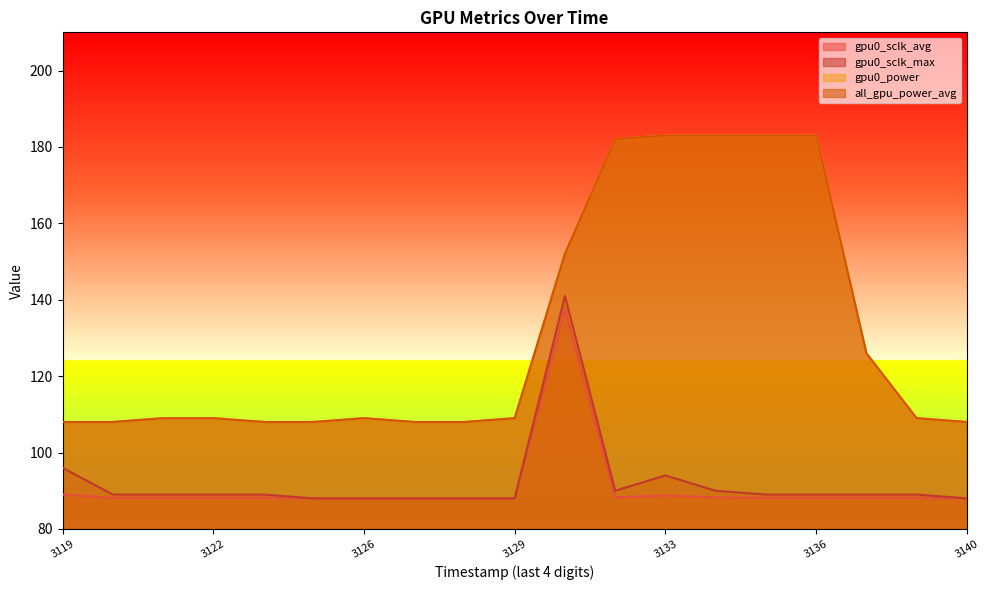

Reading left to right, extract all data points from this chart.

gpu0_sclk_avg: 89.0	88.1	88.1	88.1	88.1	88.0	88.0	88.0	88.0	88.0	137.5	88.2	88.8	88.2	88.1	88.1	88.1	88.1	88.0
gpu0_sclk_max: 96.0	89.0	89.0	89.0	89.0	88.0	88.0	88.0	88.0	88.0	141.0	90.0	94.0	90.0	89.0	89.0	89.0	89.0	88.0
gpu0_power: 108.0	108.0	109.0	109.0	108.0	108.0	109.0	108.0	108.0	109.0	152.0	182.0	183.0	183.0	183.0	183.0	126.0	109.0	108.0
all_gpu_power_avg: 108.0	108.0	109.0	109.0	108.0	108.0	109.0	108.0	108.0	109.0	152.0	182.0	183.0	183.0	183.0	183.0	126.0	109.0	108.0